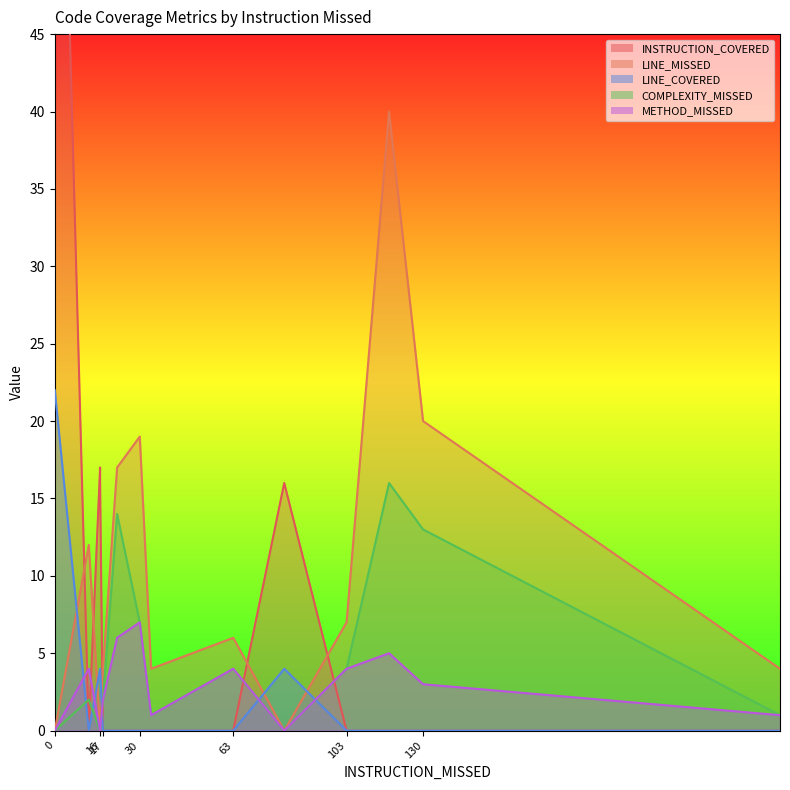

Is it true that METHOD_MISSED equals 0 at 34?

False